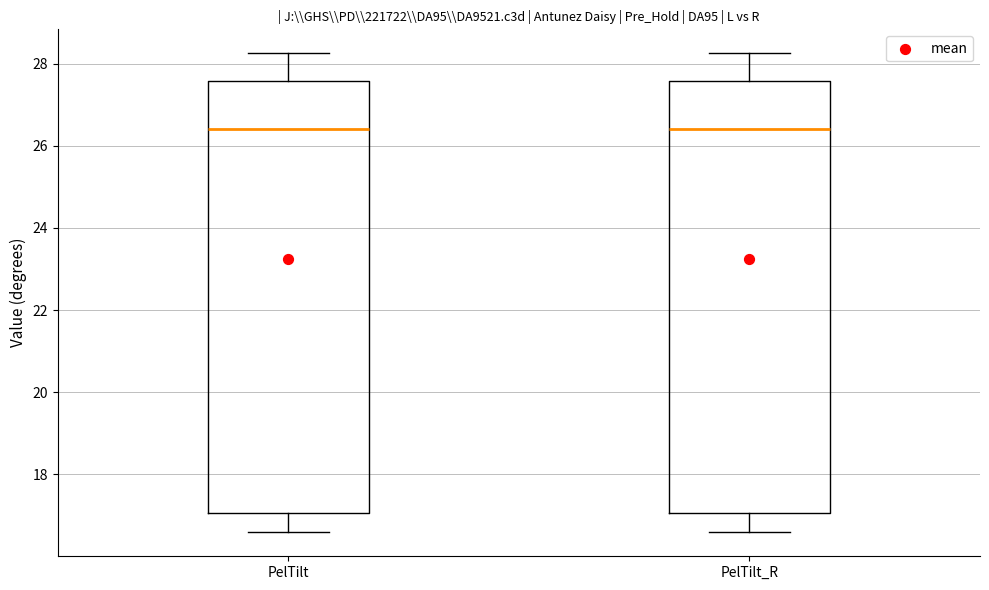

Reading left to right, read every box against the y-axis: the position of its median line, the range the box covers, and the ends of its whiskers. The values are not printed on the chart, so give them approximately, as read against the axis.

PelTilt: median 26.4, box 17.0 to 27.6, whiskers 16.6 to 28.2
PelTilt_R: median 26.4, box 17.0 to 27.6, whiskers 16.6 to 28.2